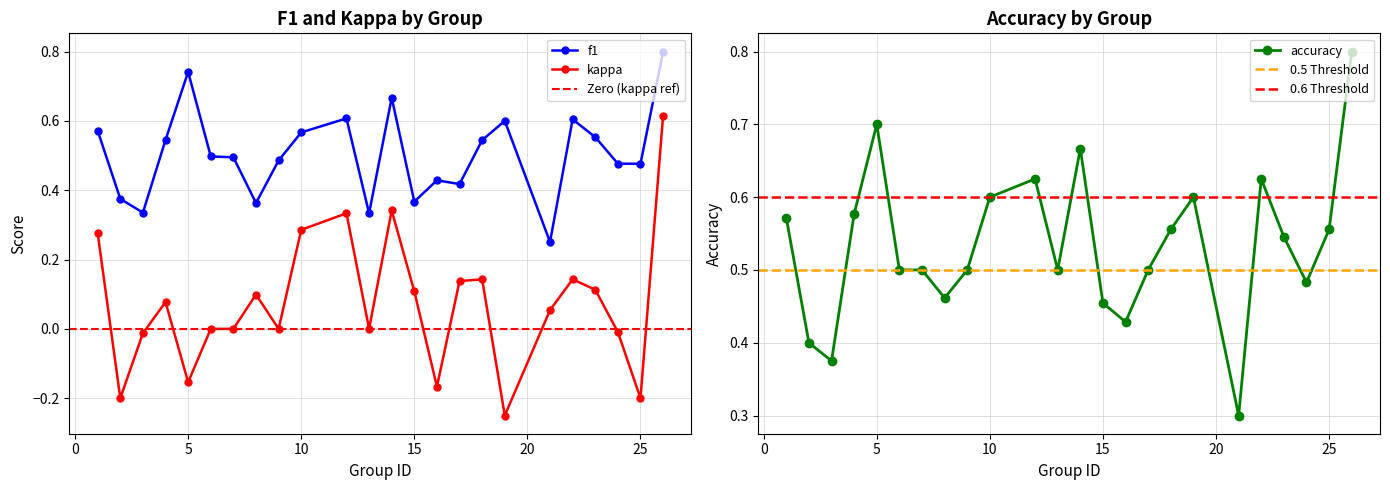

True or false: accuracy and kappa intersect in this chart.

False